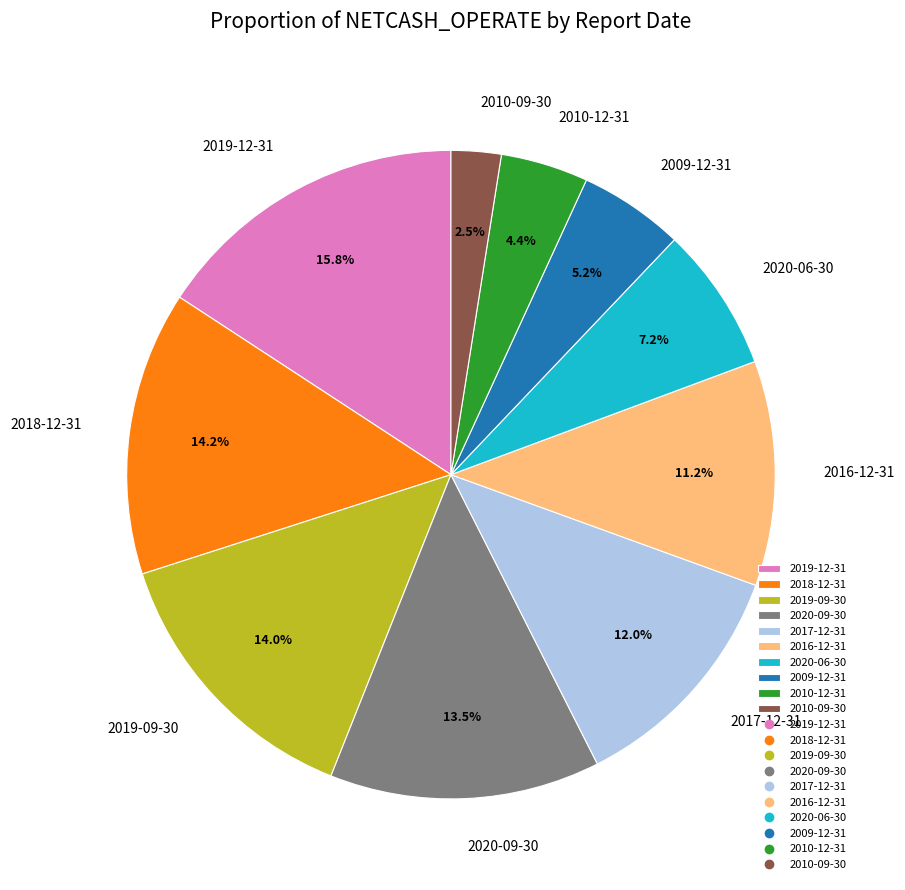

Count the number of slices in the pie.

10